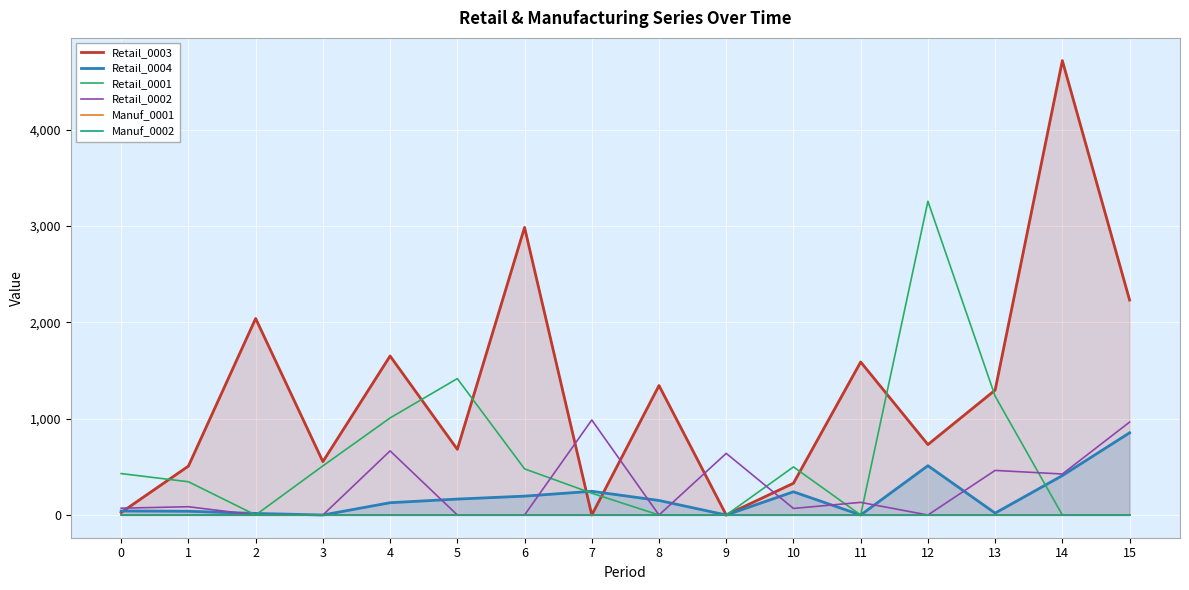

Which has a higher value, 1 or 5?

5